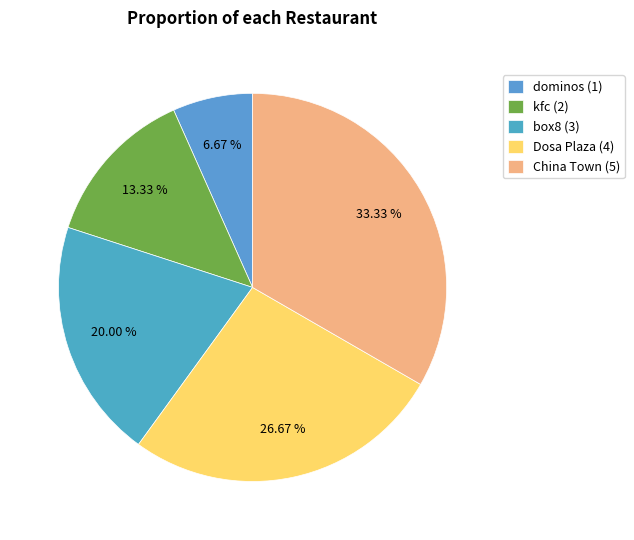

Combined, do kfc and Dosa Plaza account for over 50%?

No